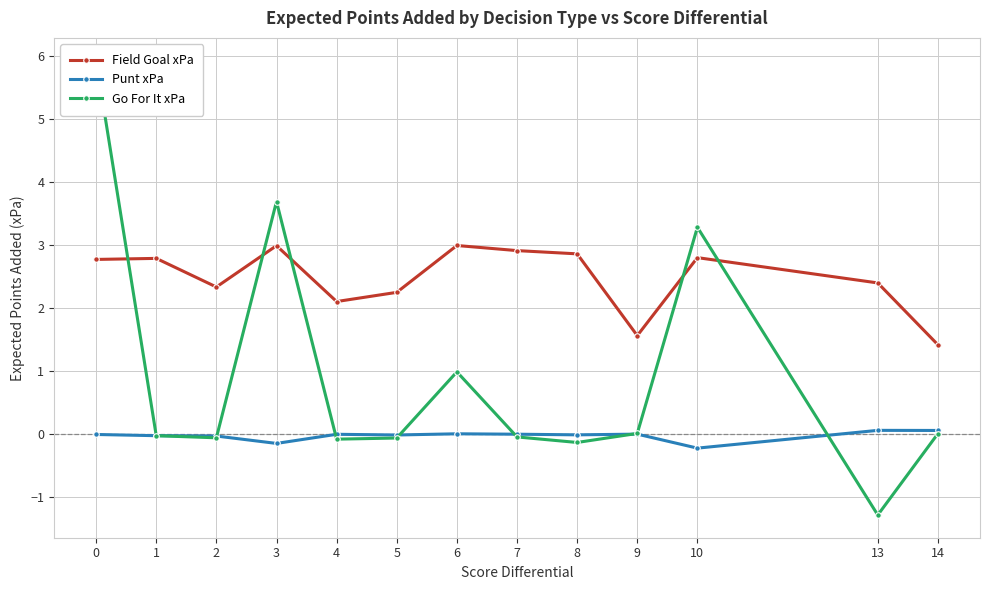

How many data points does each series have?

13